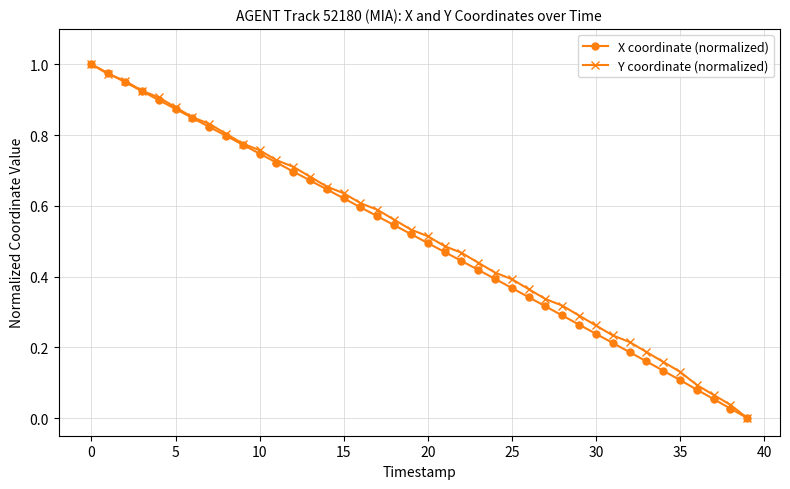

Does the chart have visible grid lines?

Yes